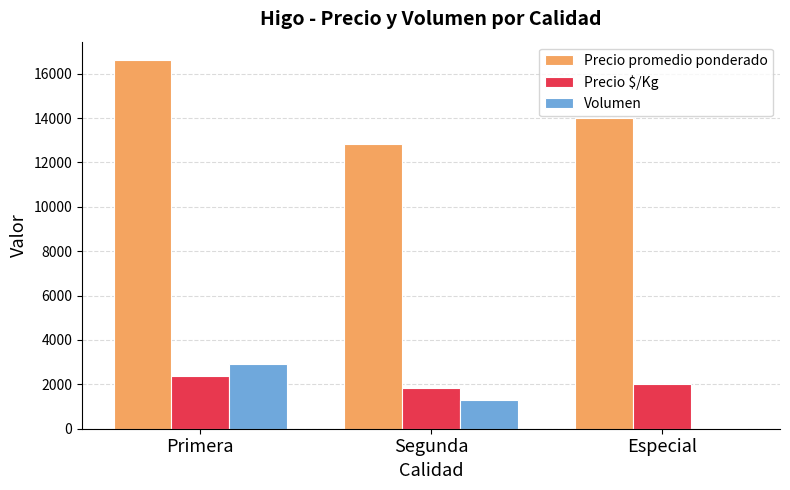

Which series has the largest total across all categories?

Precio promedio ponderado